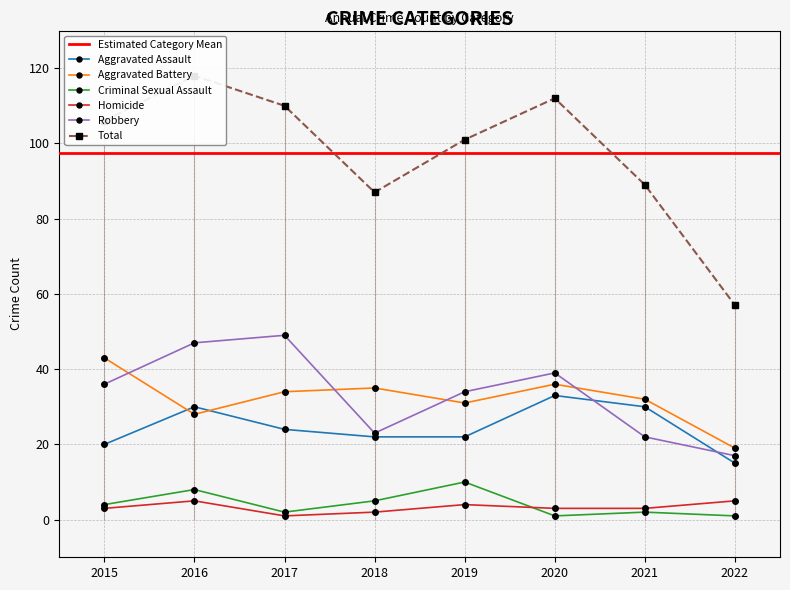

What are all the series names shown in the legend?

Aggravated Assault, Aggravated Battery, Criminal Sexual Assault, Homicide, Robbery, Total